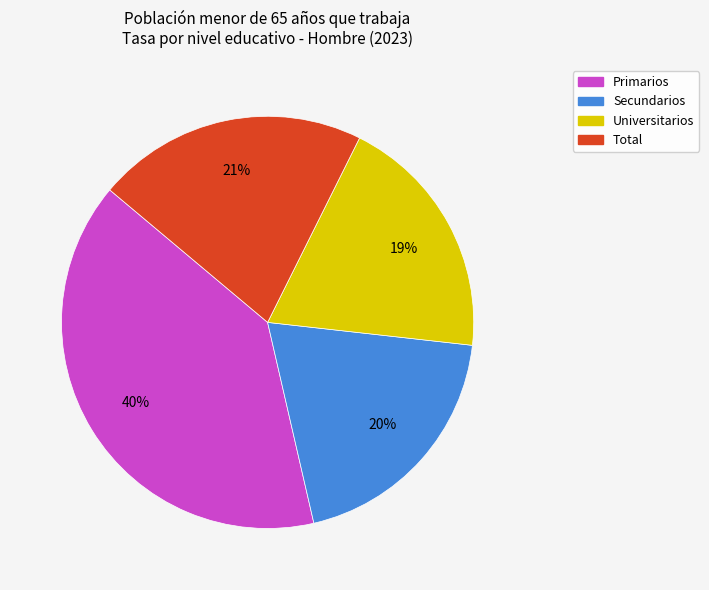

To the nearest percent, what is the combined percentage of Universitarios and Primarios?

59%